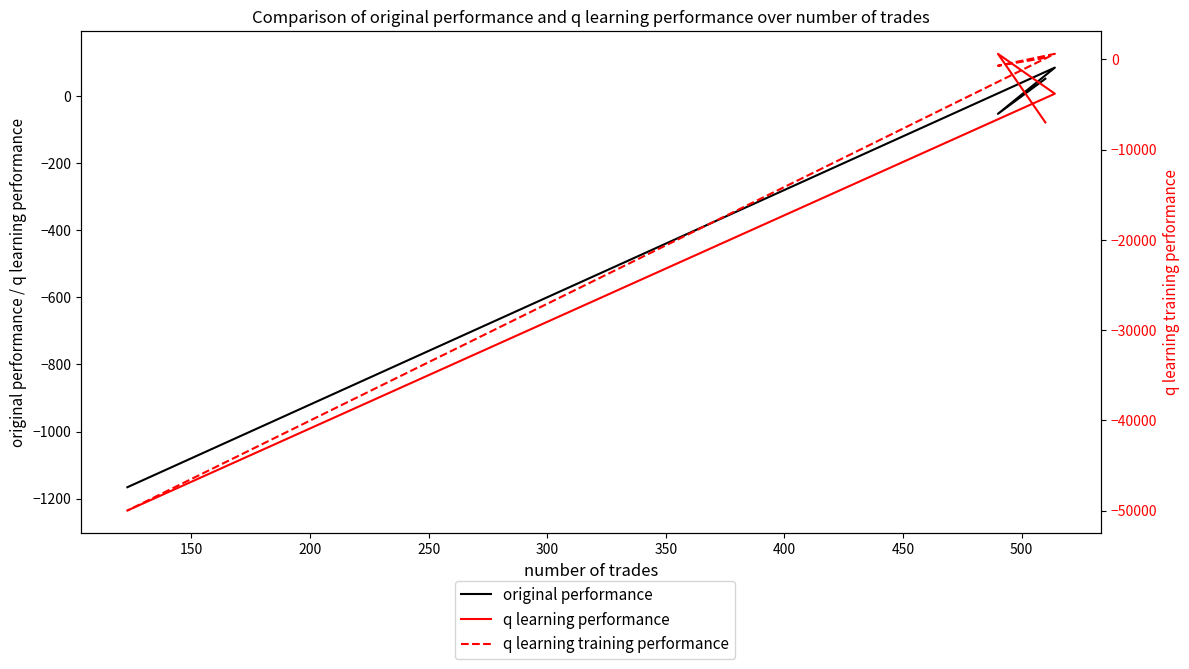

Count the number of data series in this chart.

3